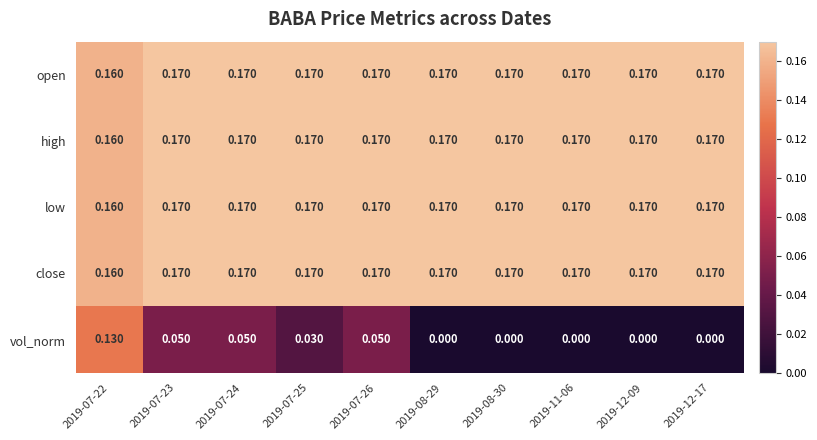

Count the number of categories in the chart.

10